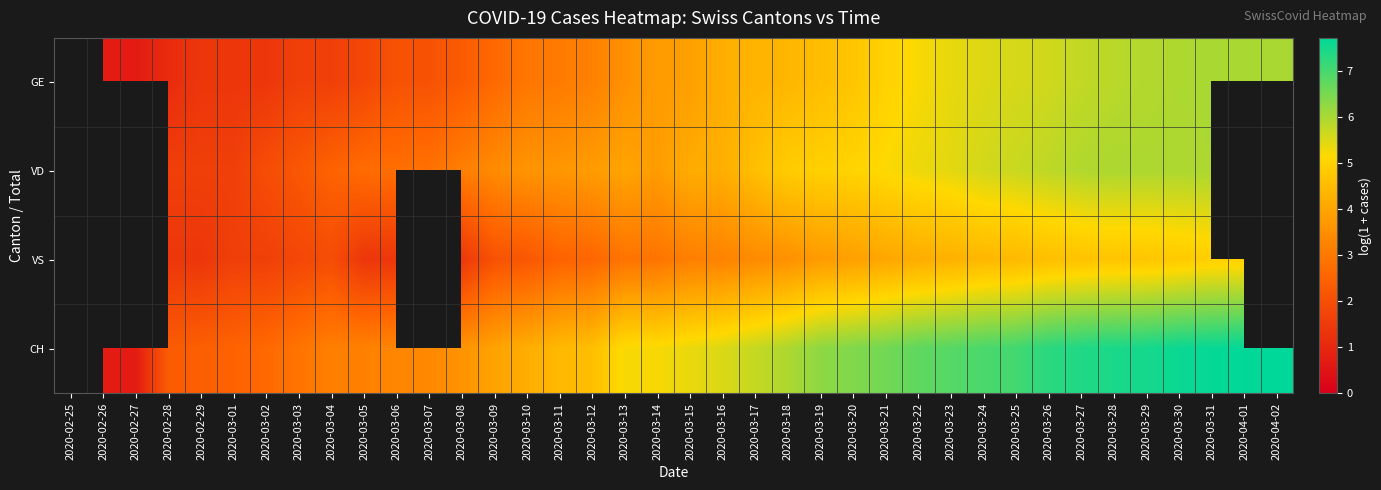

What is the difference between the VS values at 2020-02-28 and 2020-03-22?

2.8